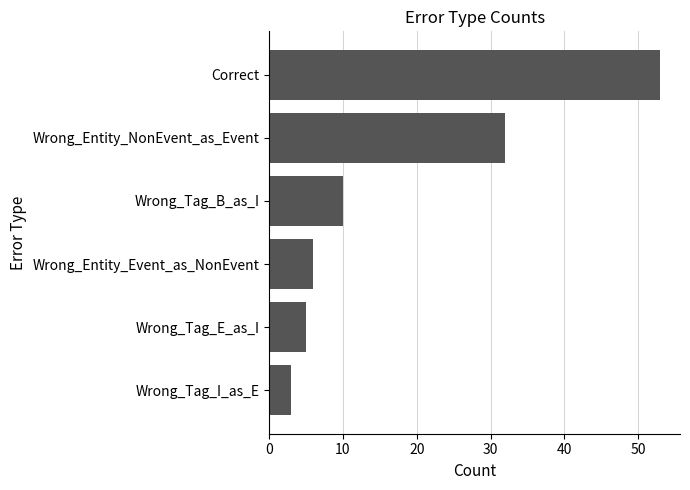

Reading bottom to top, list all the values displayed in this chart.

3	5	6	10	32	53